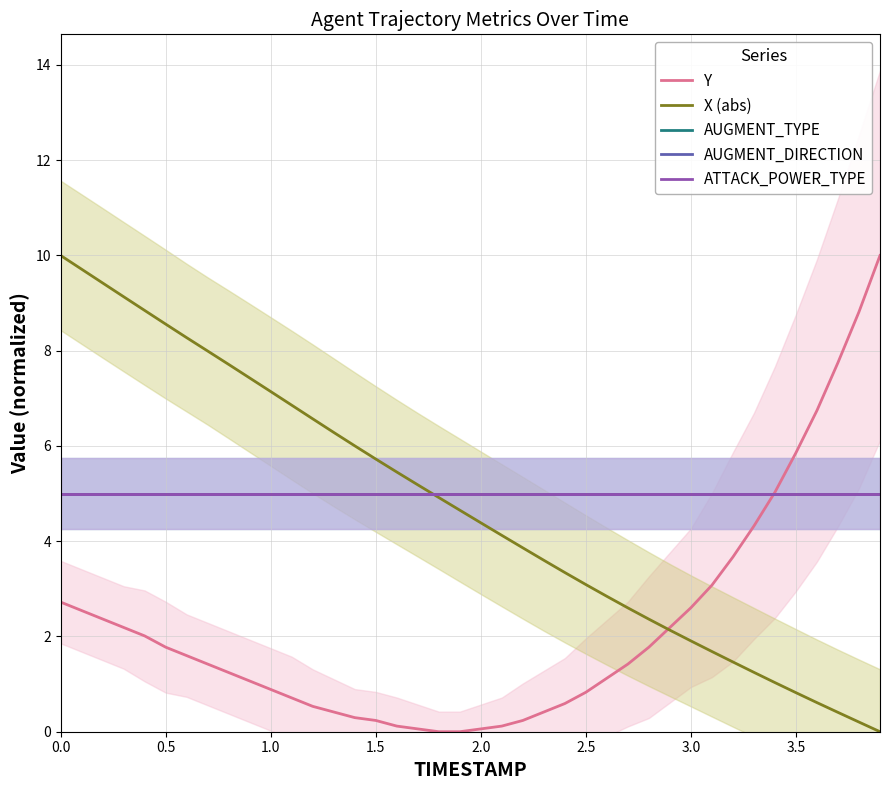

Which series has the largest total across all categories?

AUGMENT_TYPE